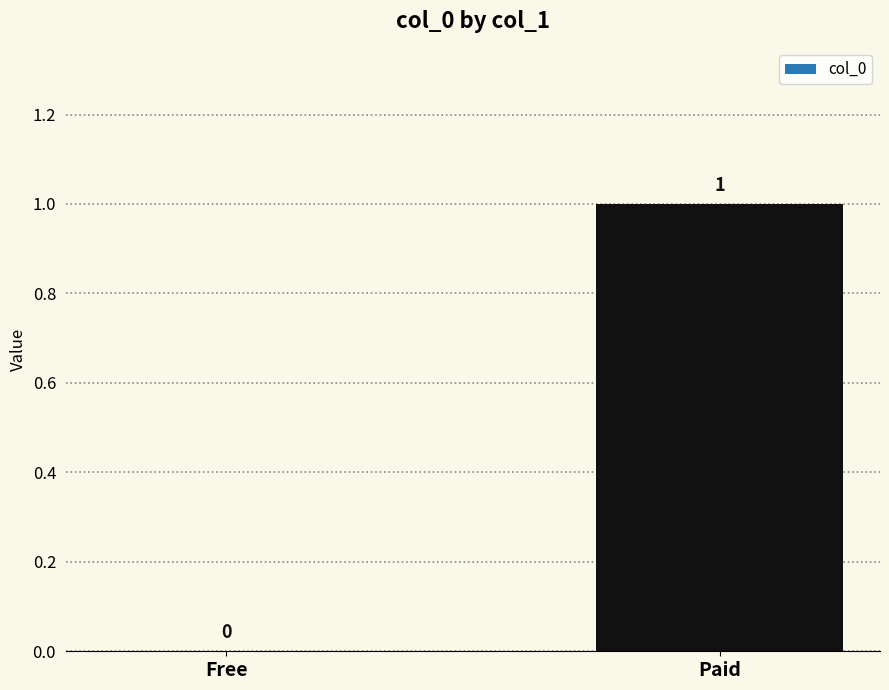

Are the bars grouped side by side (vs. stacked)?

No